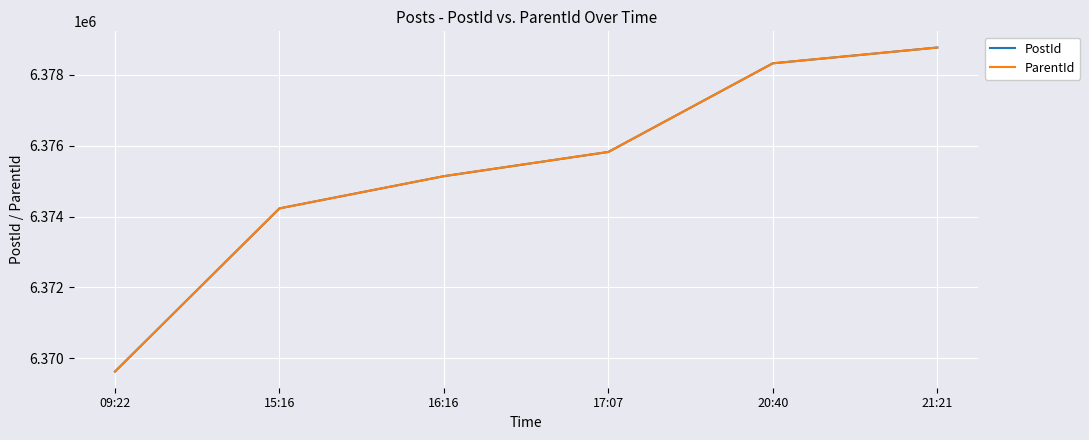

Does the chart have visible grid lines?

Yes